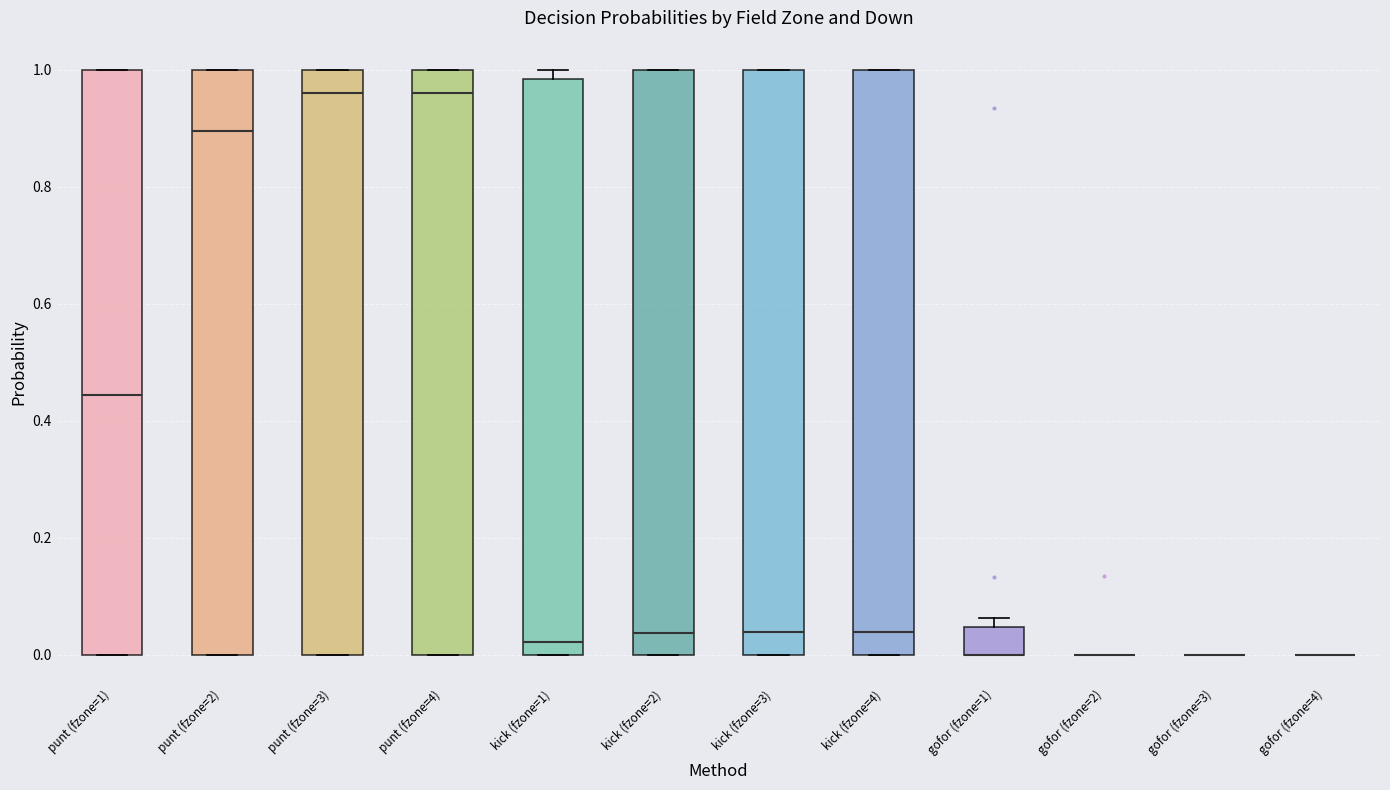

Where is the lower edge of the box for kick (fzone=4) on the y-axis? The values are not printed on the chart, so give them approximately, as read against the axis.

0.00